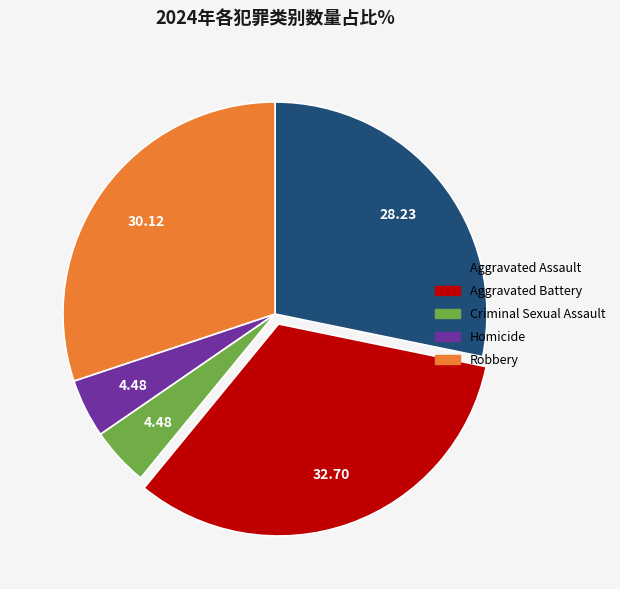

Do Criminal Sexual Assault and Aggravated Battery together represent more than half of the pie?

No